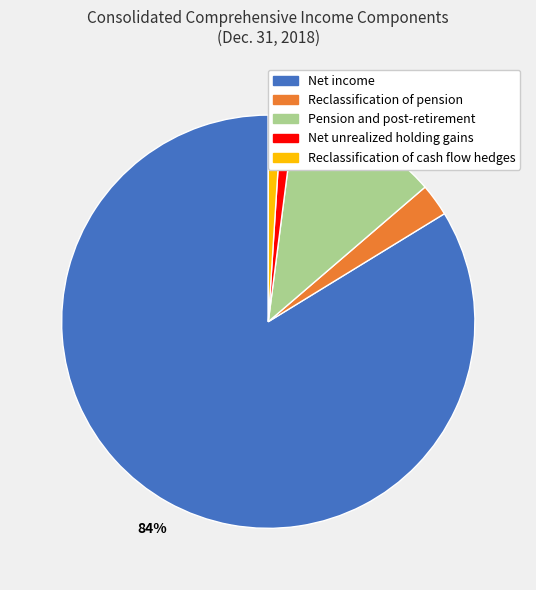

How many slices are in this pie chart?

5